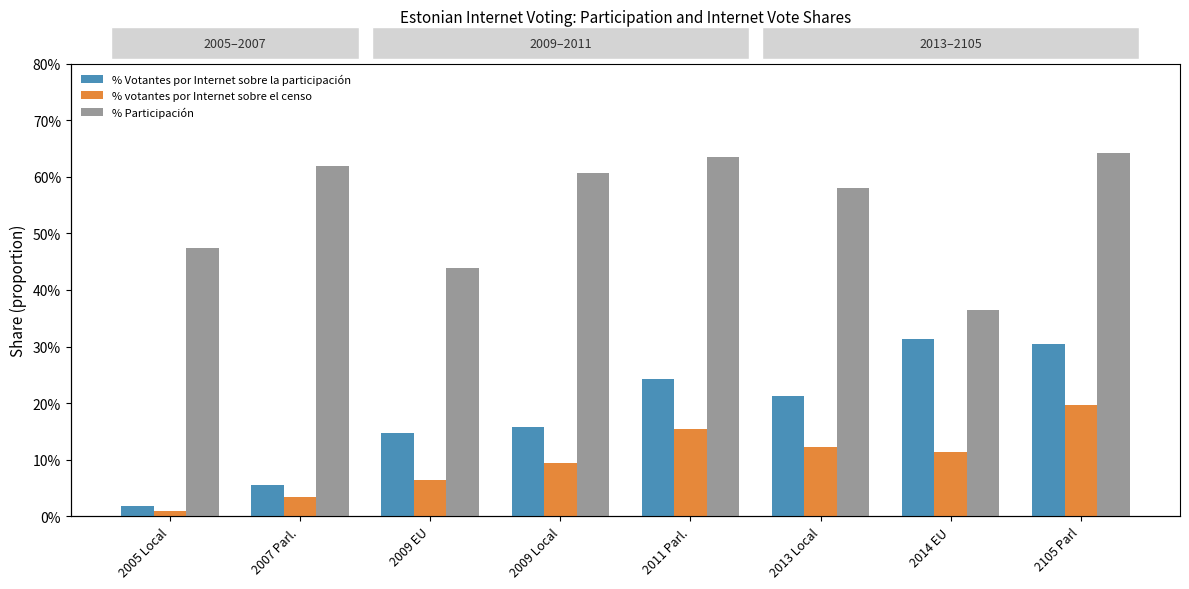

Which has a higher value, 2007 Parl. or 2005 Local?

2007 Parl.